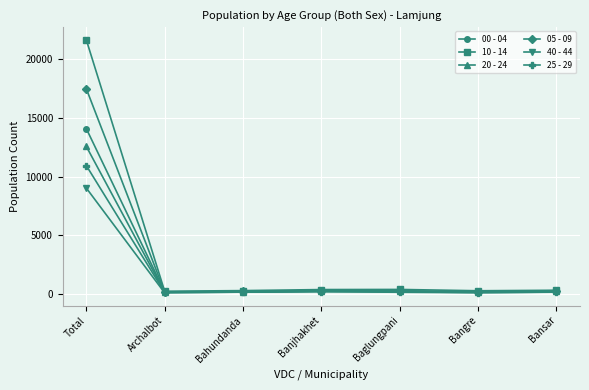

How many values in the 25 - 29 series are below 128?

3